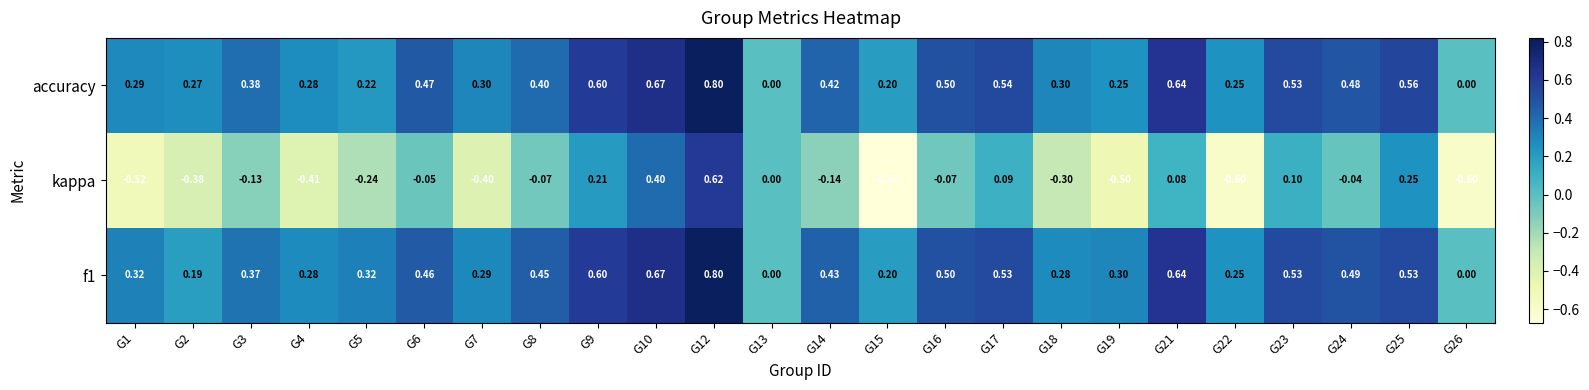

Which series changed the most between G10 and G24?

kappa